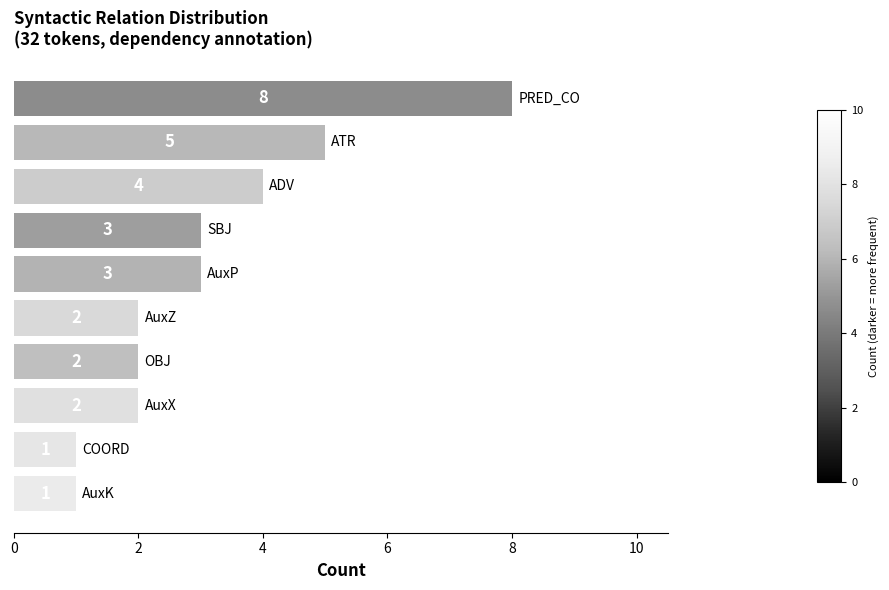

What is the maximum value shown in the chart?

8